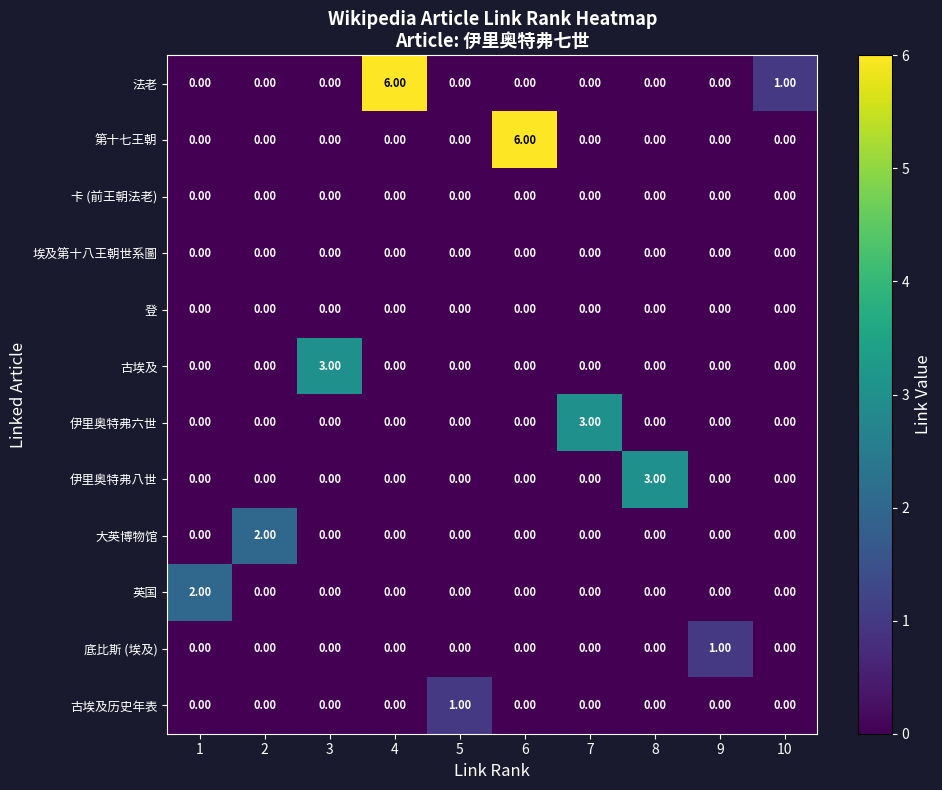

What is the total value across all series at 1?

2